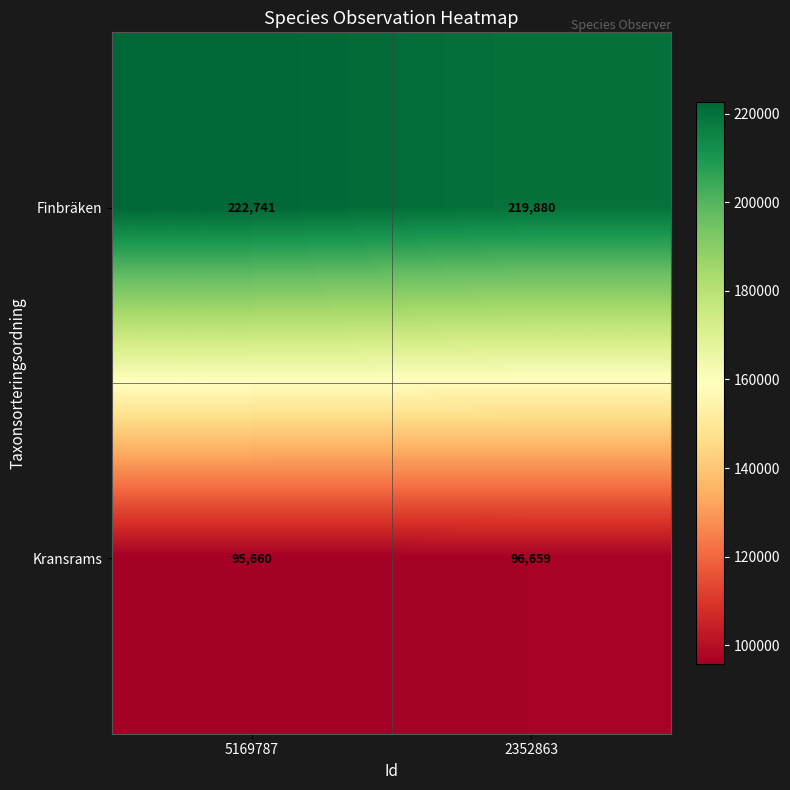

What is the spread (max minus min) of values at 2352863?

123221